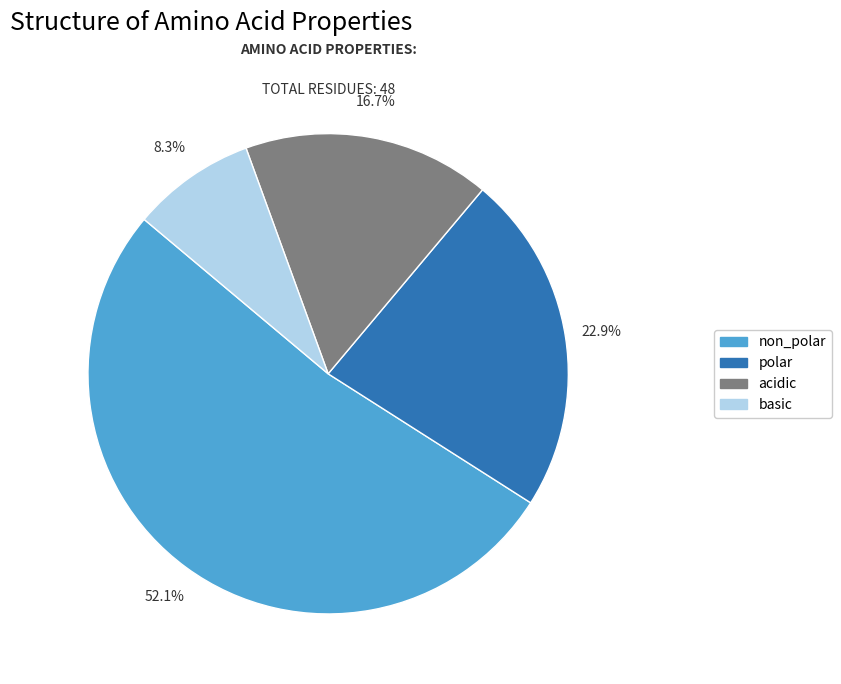

What percentage is the polar slice, to the nearest percent?

23%